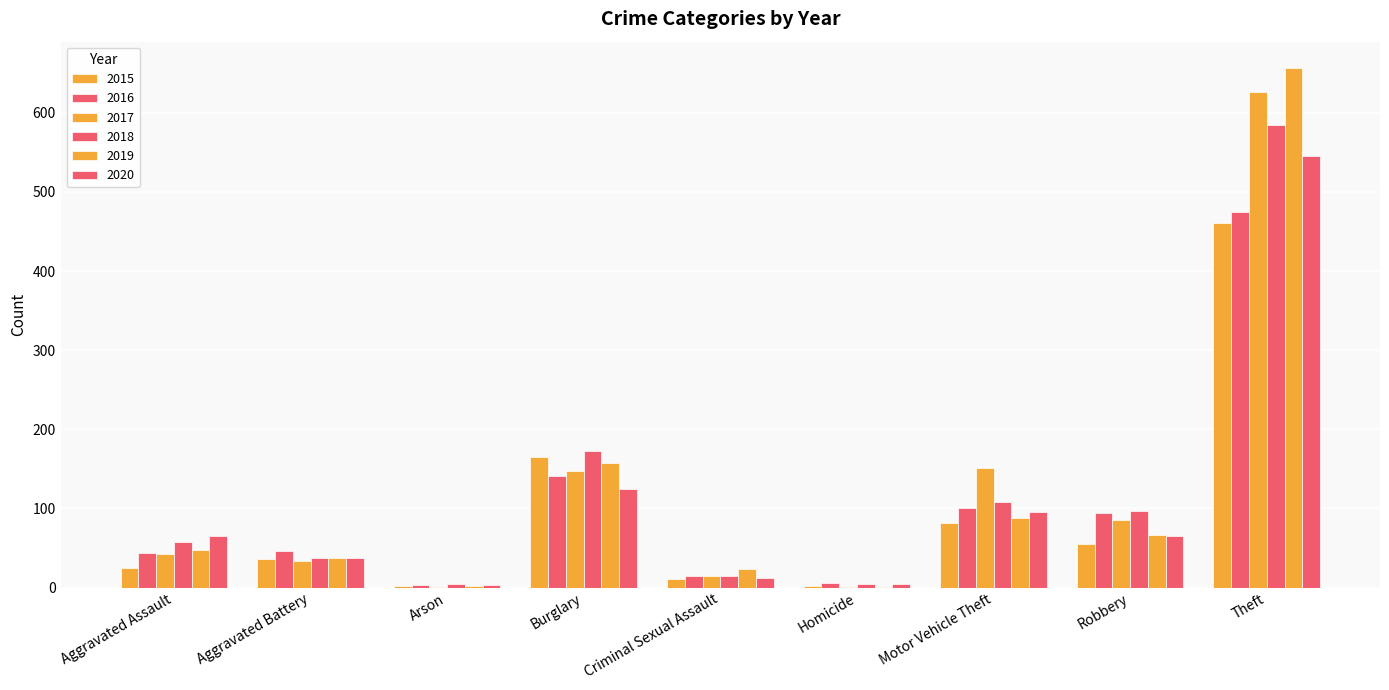

How many series are shown in this chart?

6